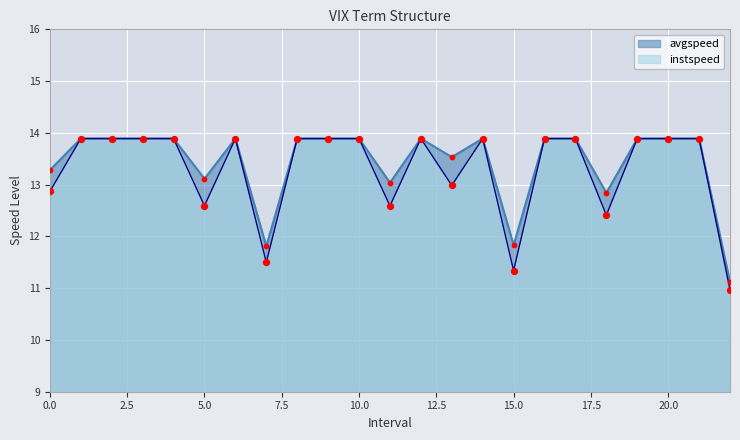

What is the total value across all series at 14.0?

27.8